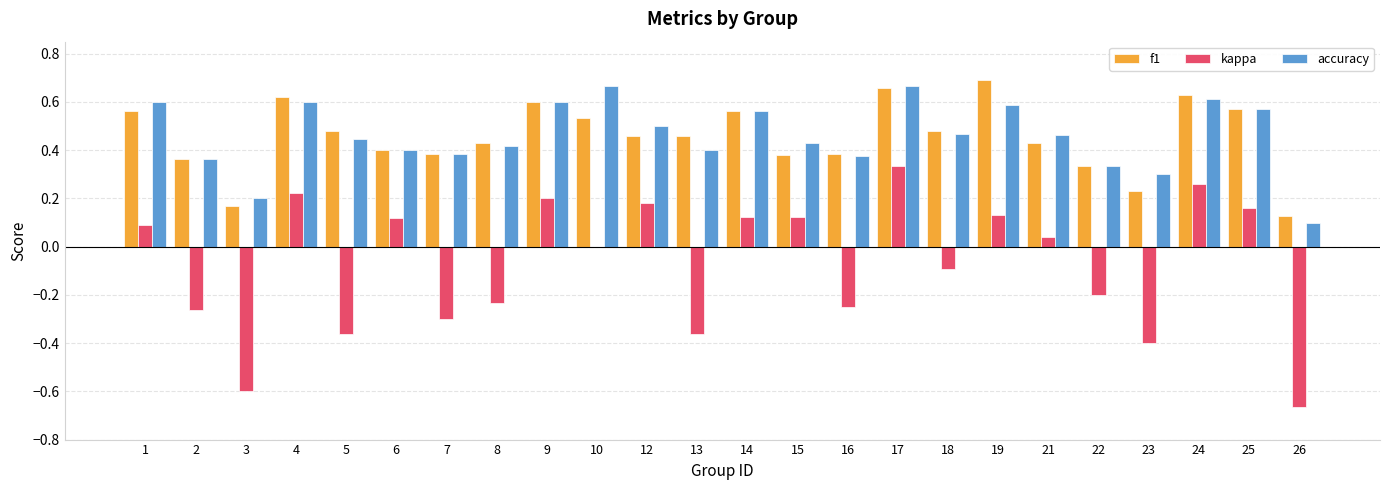

Which category has the highest value across all series?

19